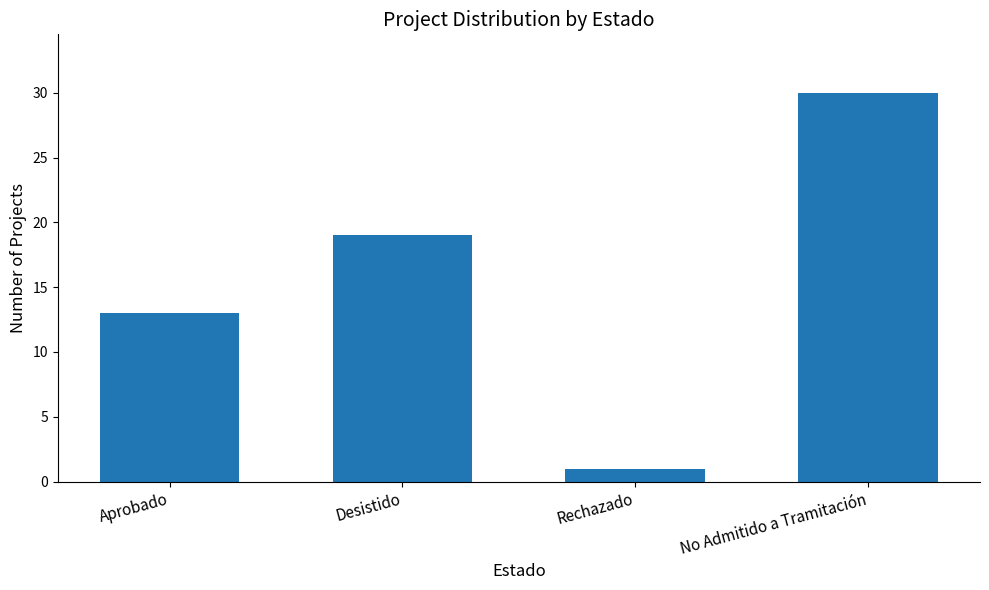

Count the number of data series in this chart.

1